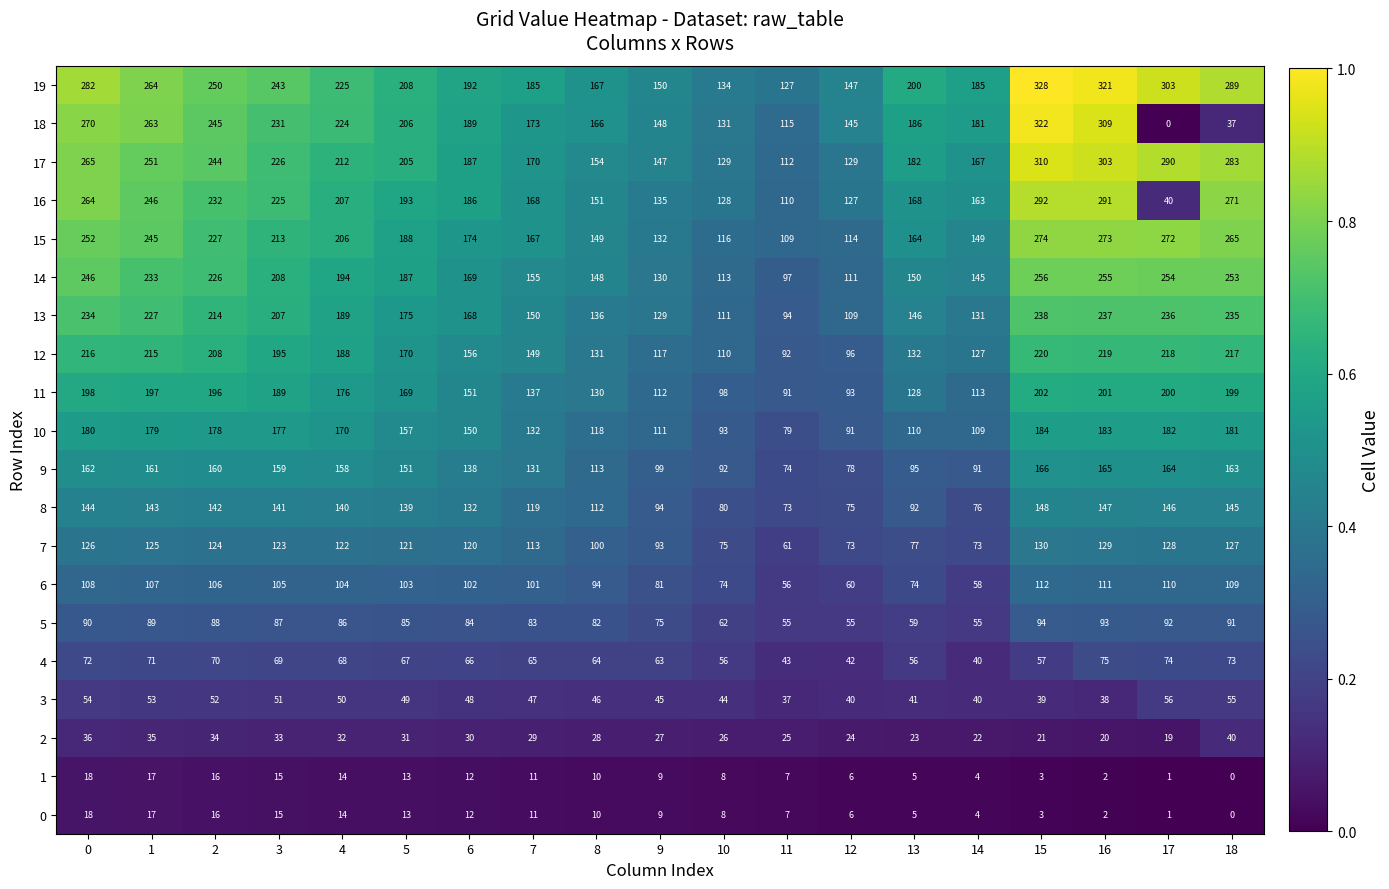

What is the difference between the 5 values at 11 and 15?

39